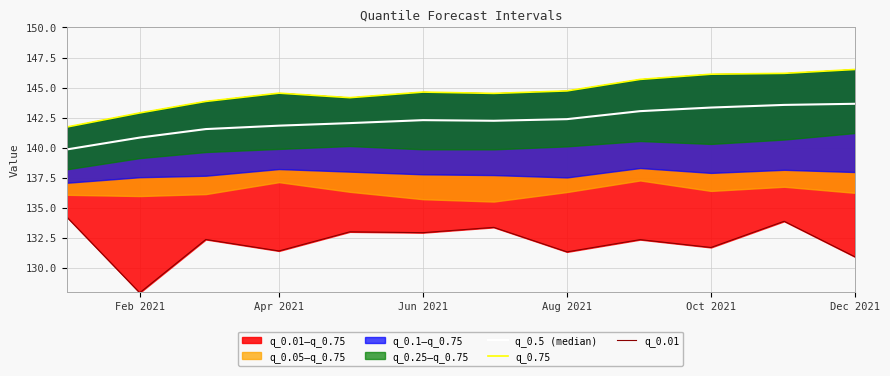

Which series has the largest total across all categories?

q_0.75